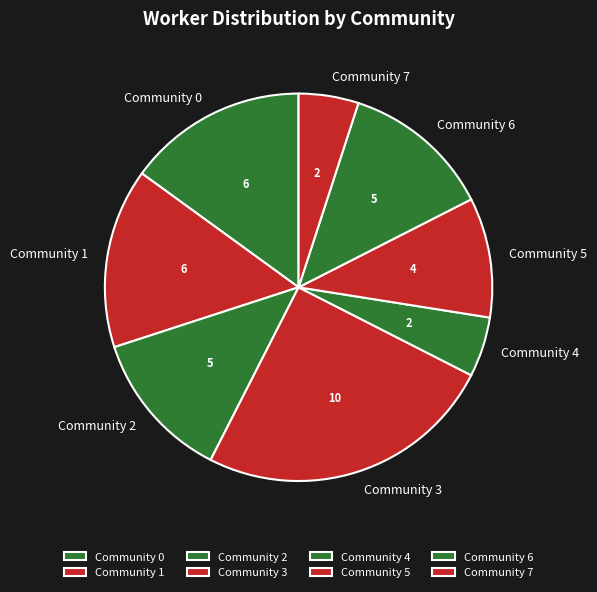

Count the number of slices in the pie.

8